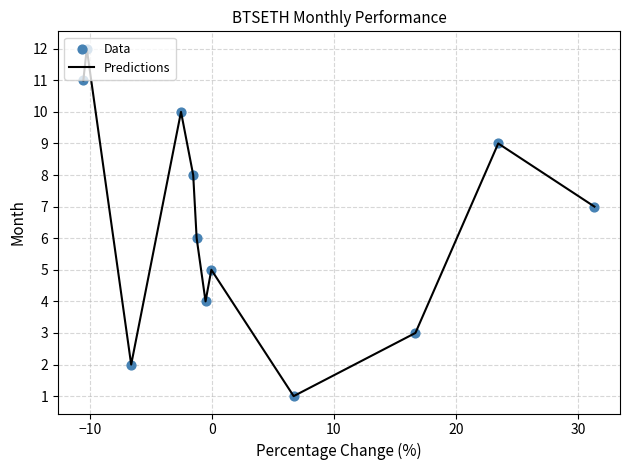

Does the chart have visible grid lines?

Yes